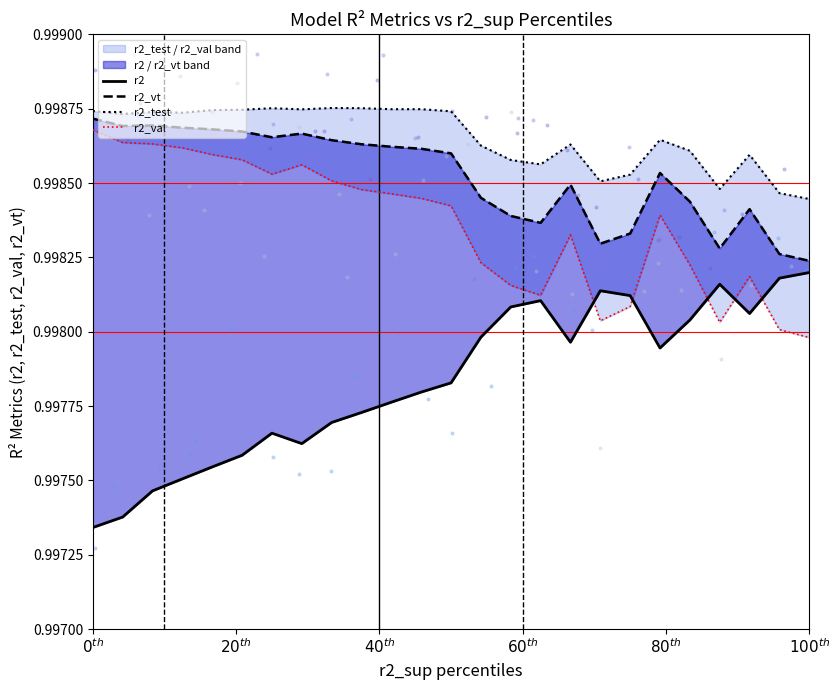

What are all the series names shown in the legend?

r2, r2_vt, r2_test, r2_val